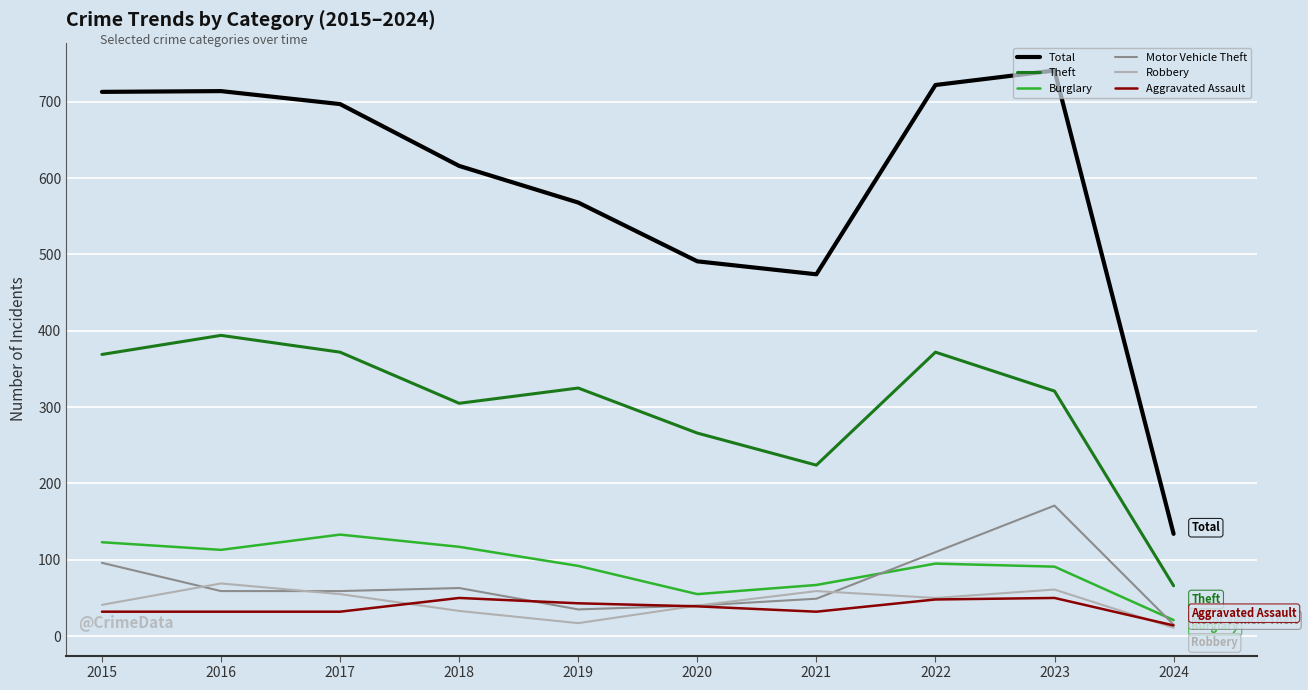

How many lines are shown in the chart?

6